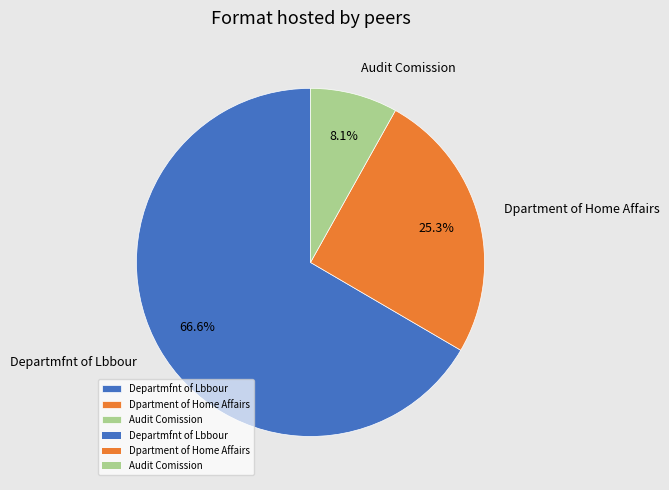

The Dpartment of Home Affairs slice represents 25% of the pie. True or false?

True